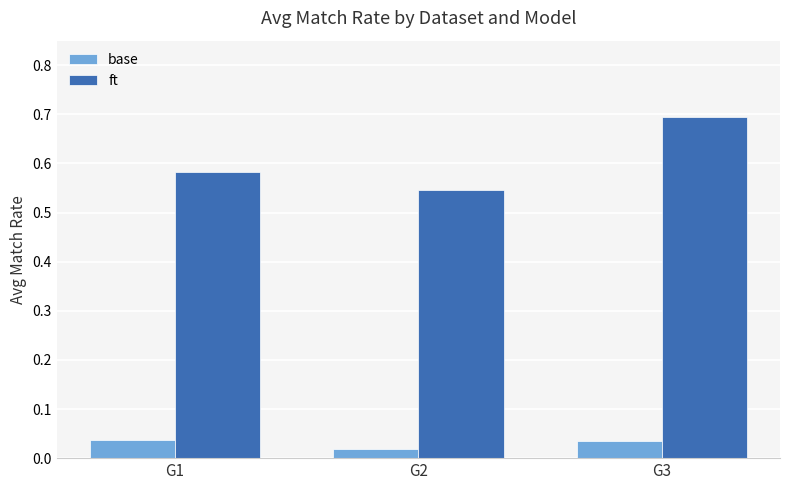

Are the bars horizontal?

No